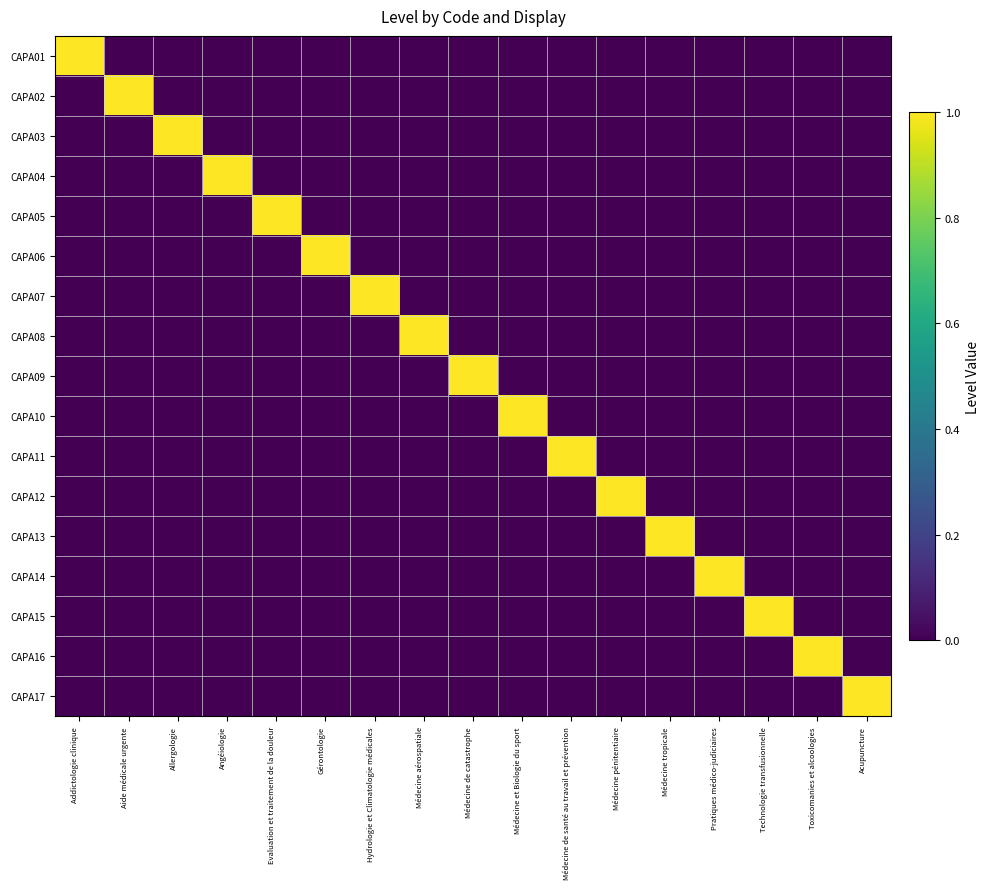

At which category is the sum across all series the highest?

Addictologie clinique